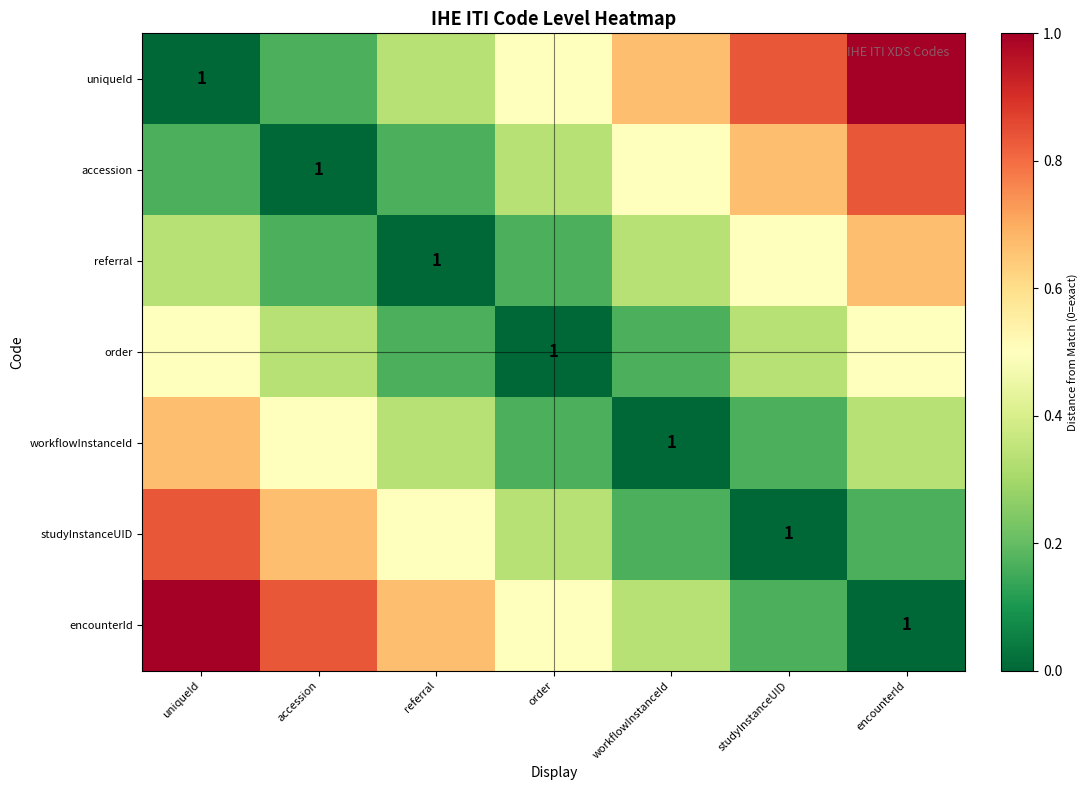

Between uniqueId and order, which is larger?

order